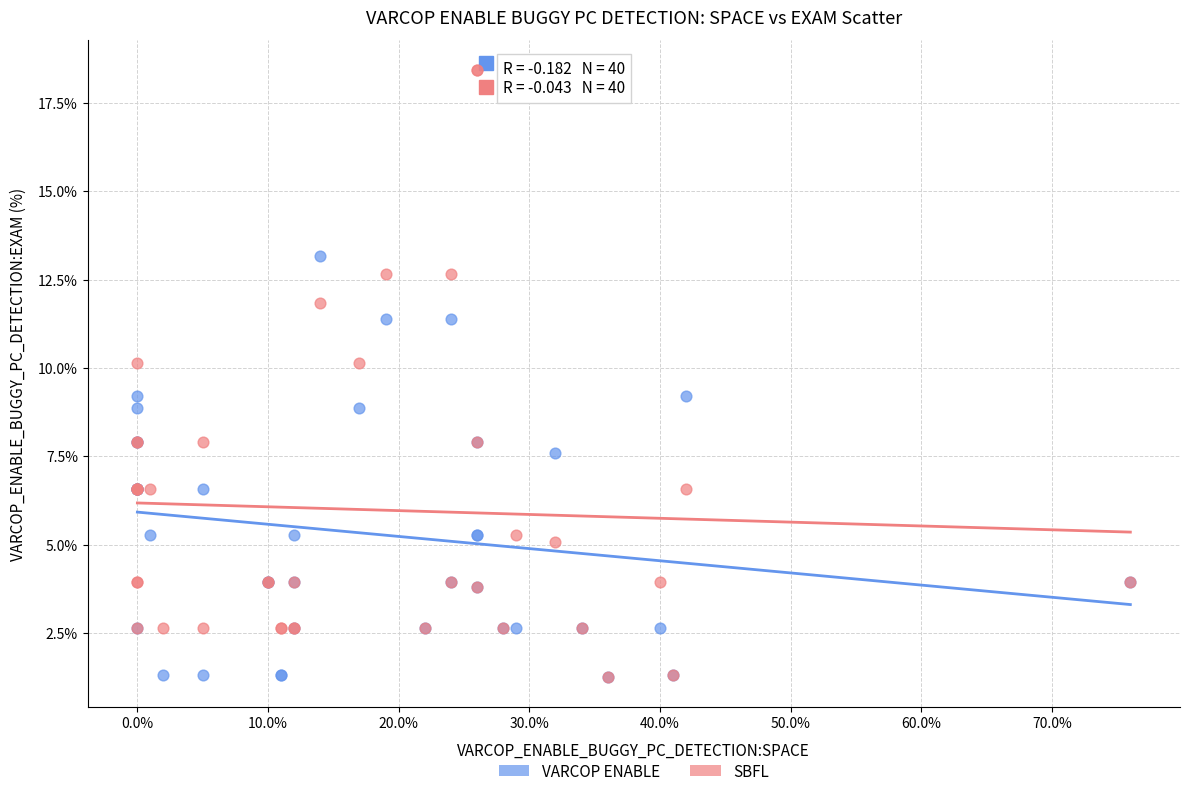

What are all the series names shown in the legend?

VARCOP ENABLE, SBFL